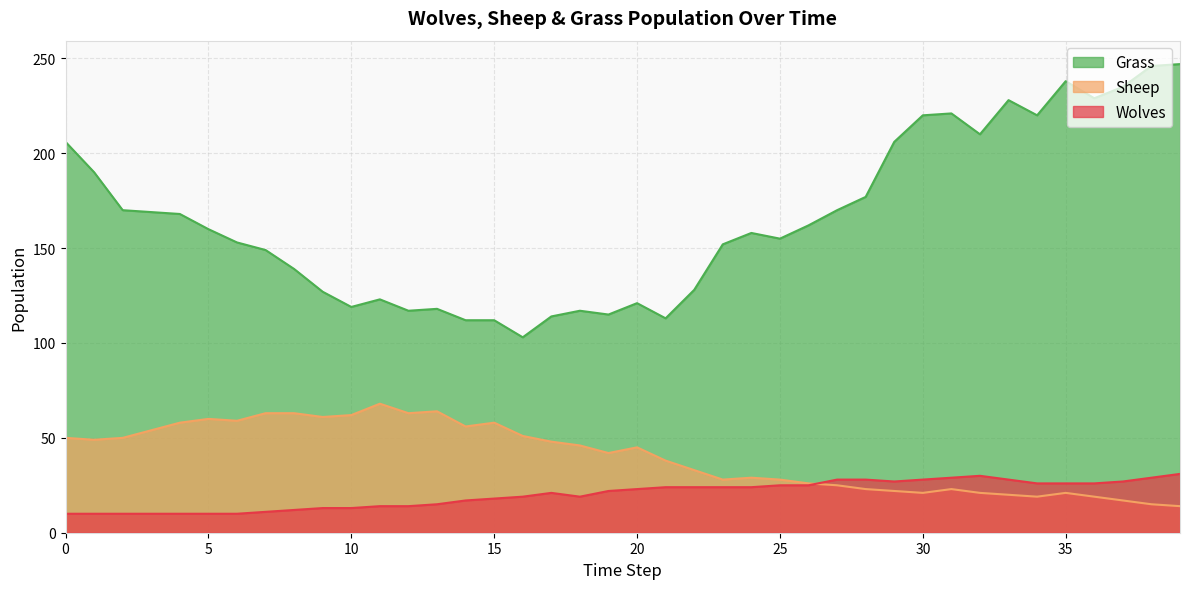

Is it true that Grass equals 357 at 36?

False